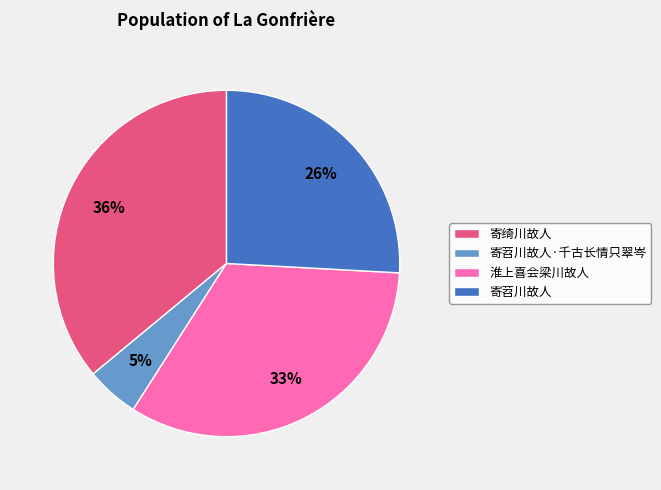

Does any single category account for the majority?

No